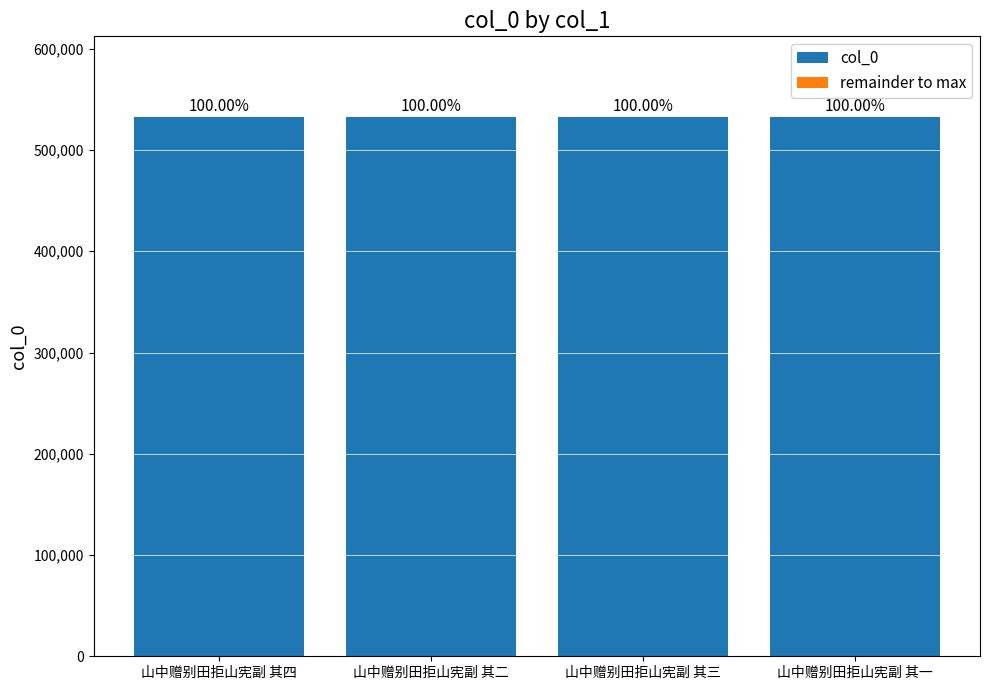

Rank the series at 山中赠别田拒山宪副 其二 from highest to lowest value.

col_0, remainder to max